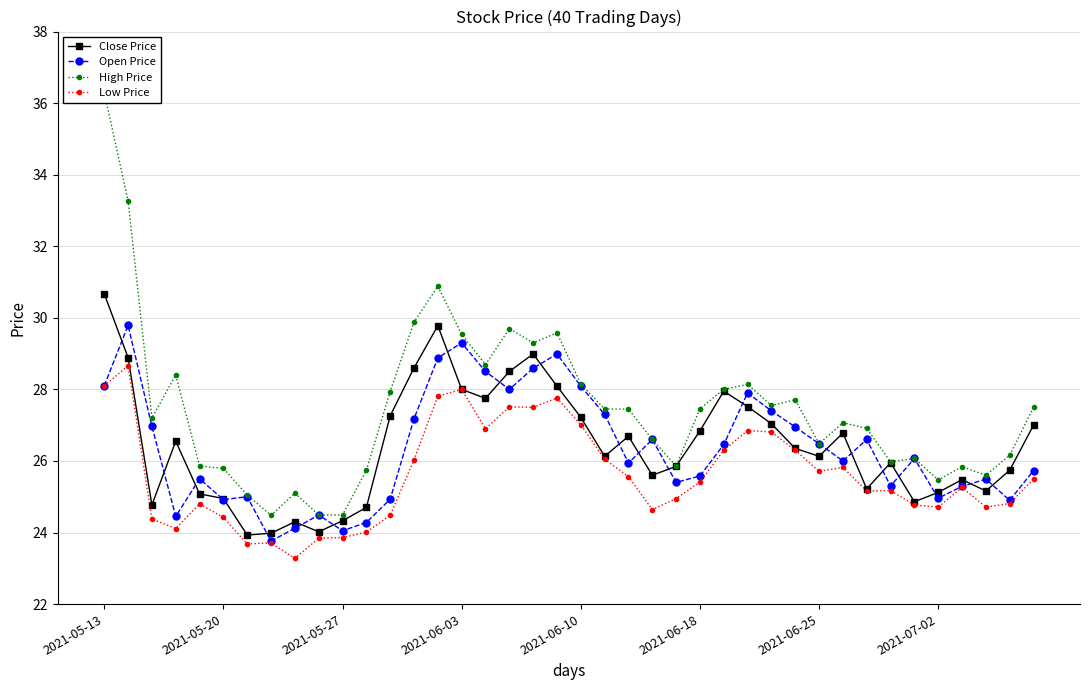

How many data points in High Price are above 27?

22